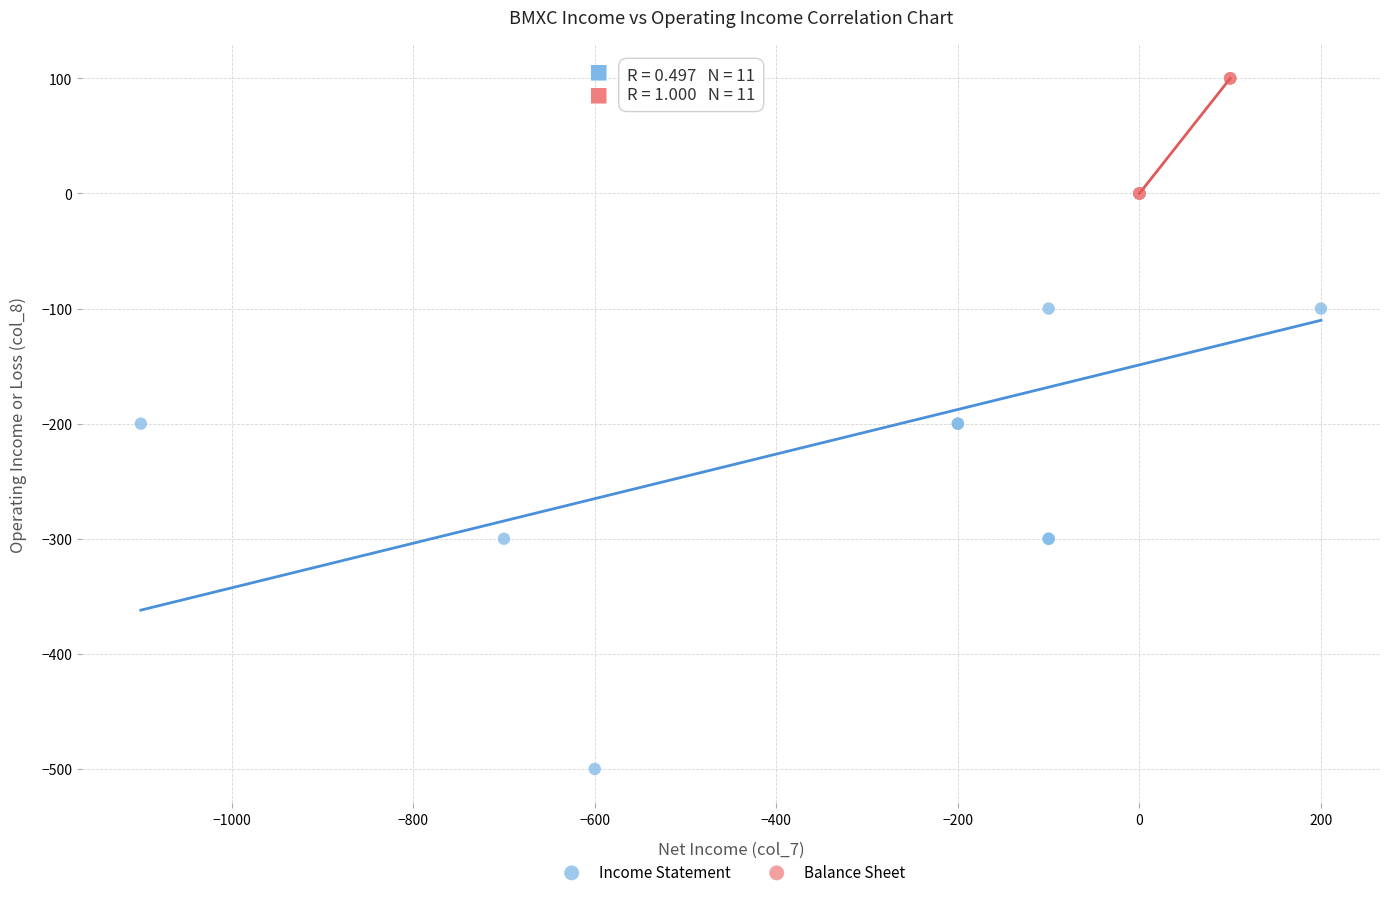

Which series has the widest spread of Y values?

Income Statement